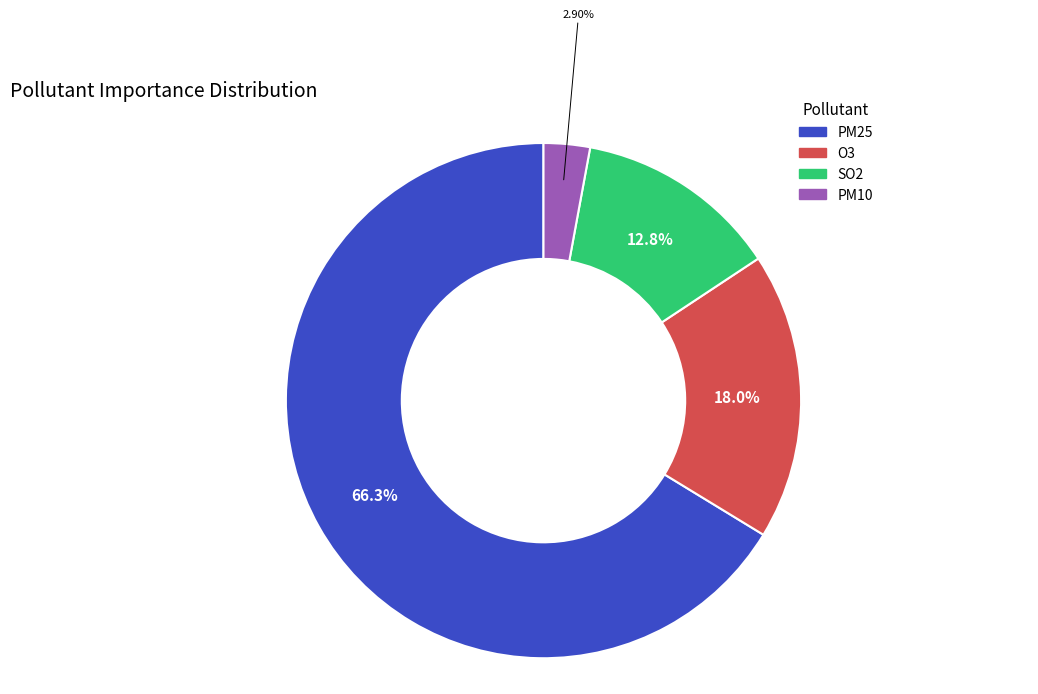

Does PM25 represent more than half of the total?

Yes